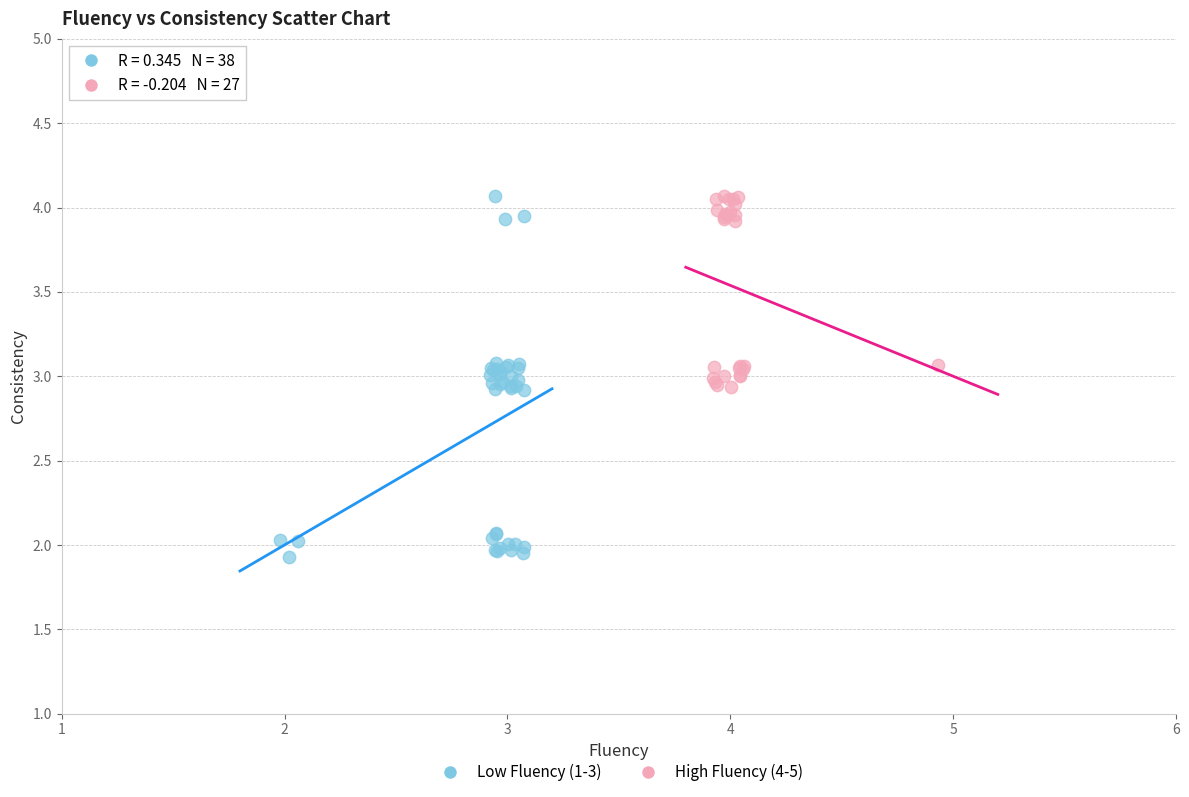

Which series reaches the minimum Y coordinate?

Low Fluency (1-3)